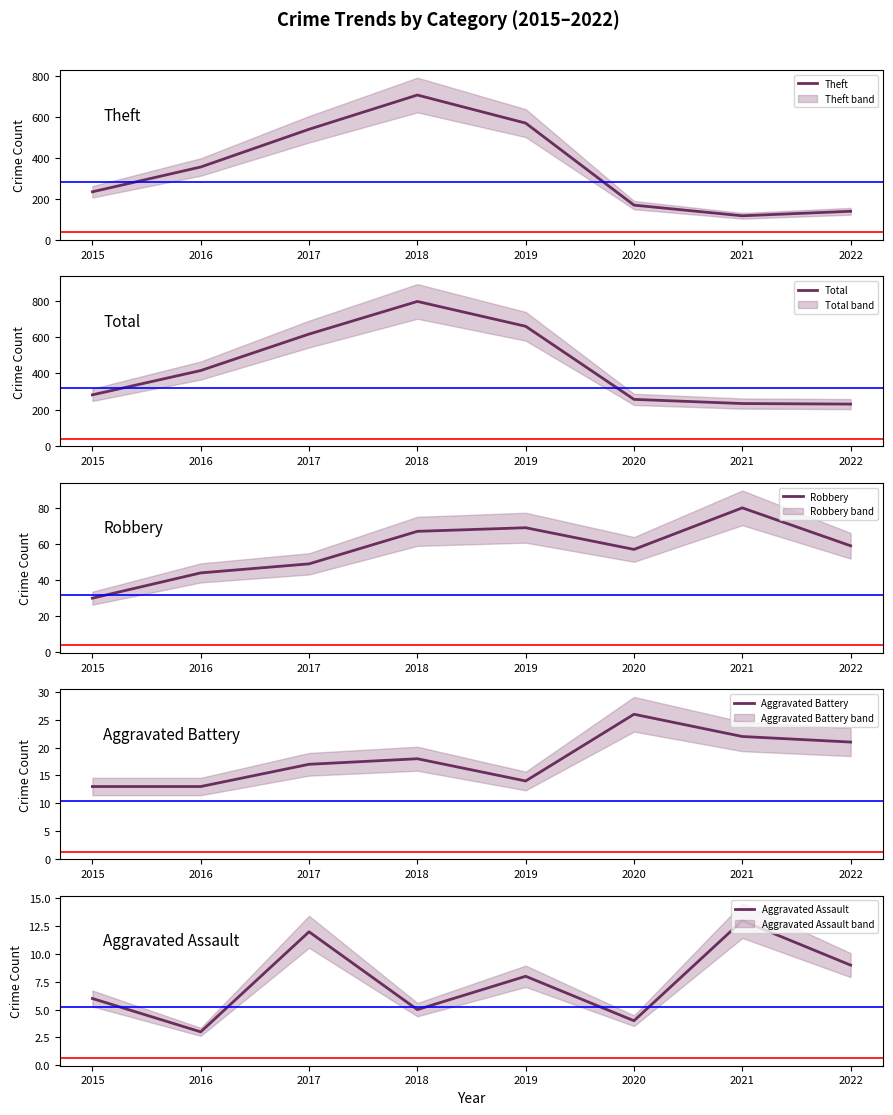

True or false: Robbery and Total intersect in this chart.

False